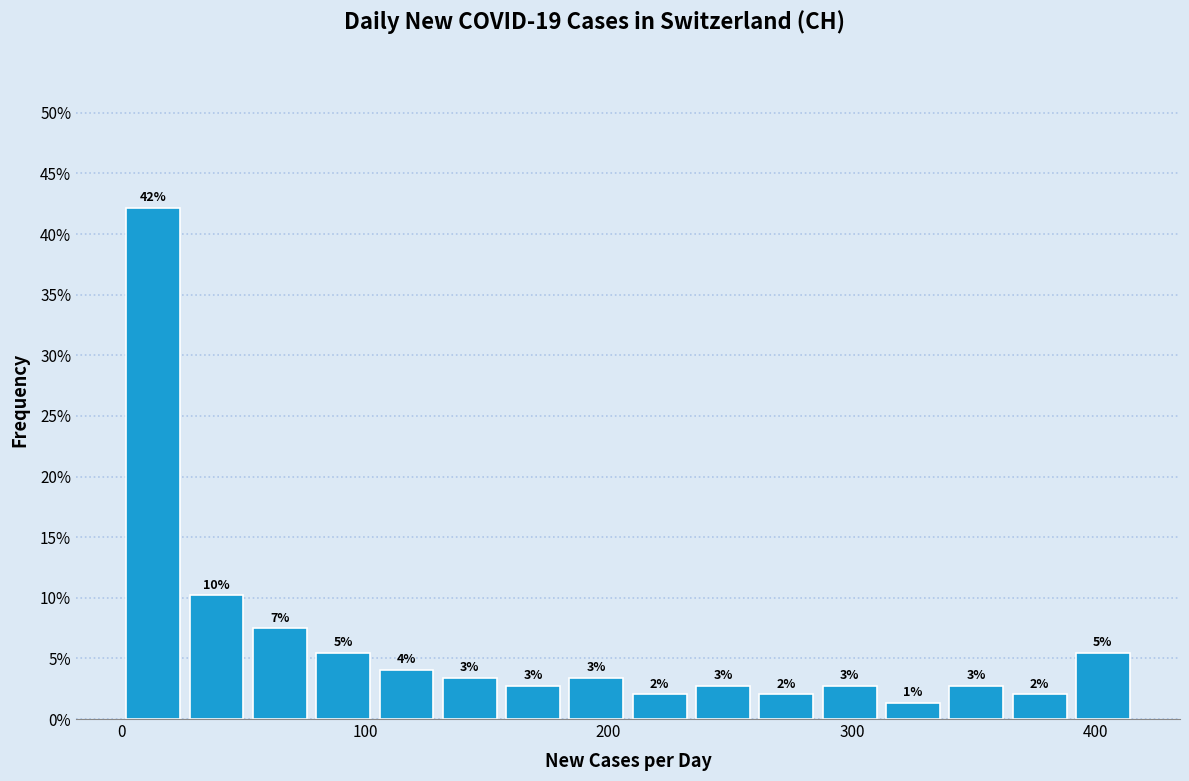

Read against the x-axis, roughly where is the centre of the tallest bar?

10